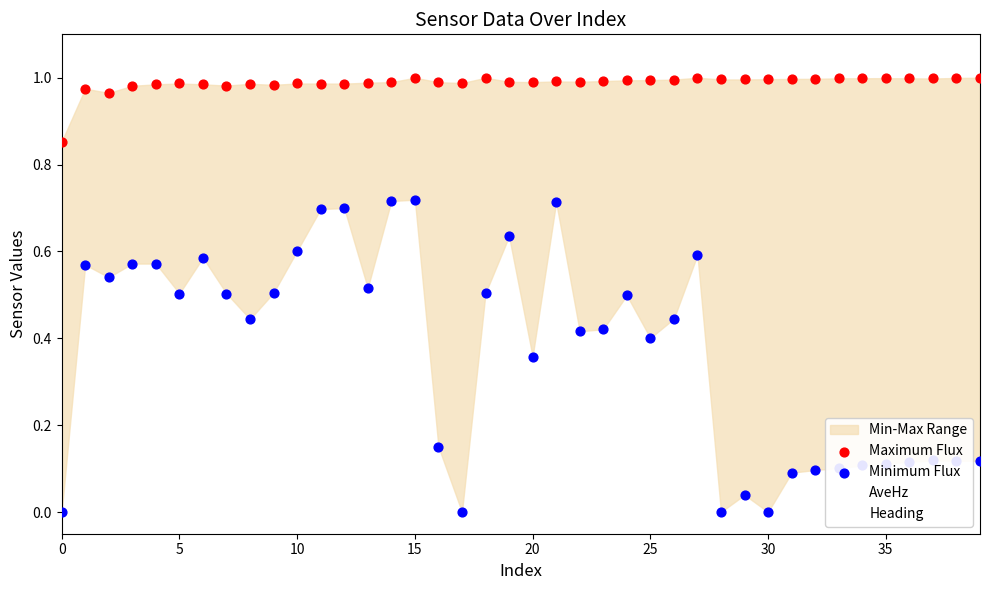

Which series has the largest Y range (max minus min)?

Minimum Flux